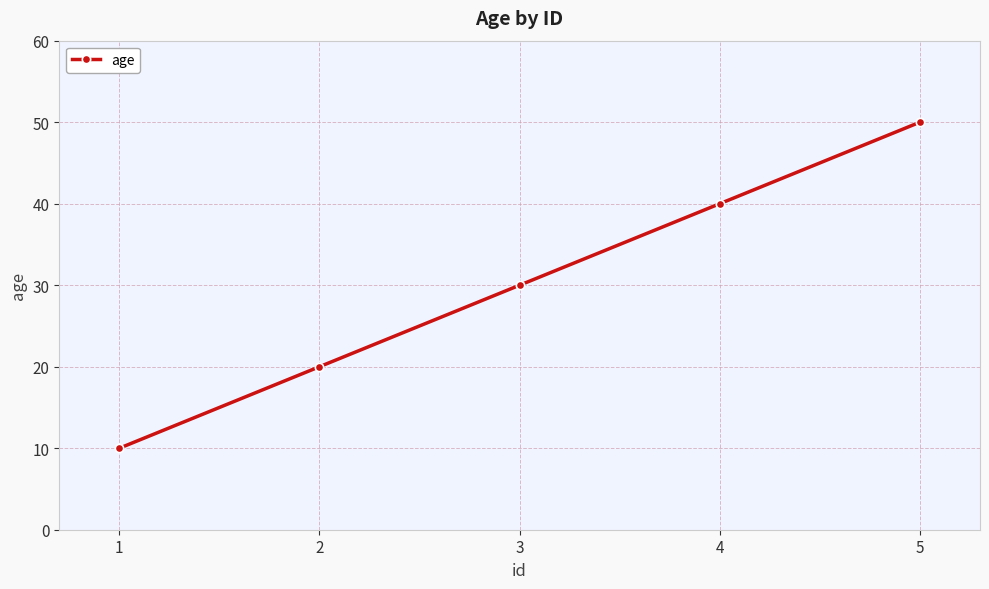

What is the sum of the values at 2 and 5?

70